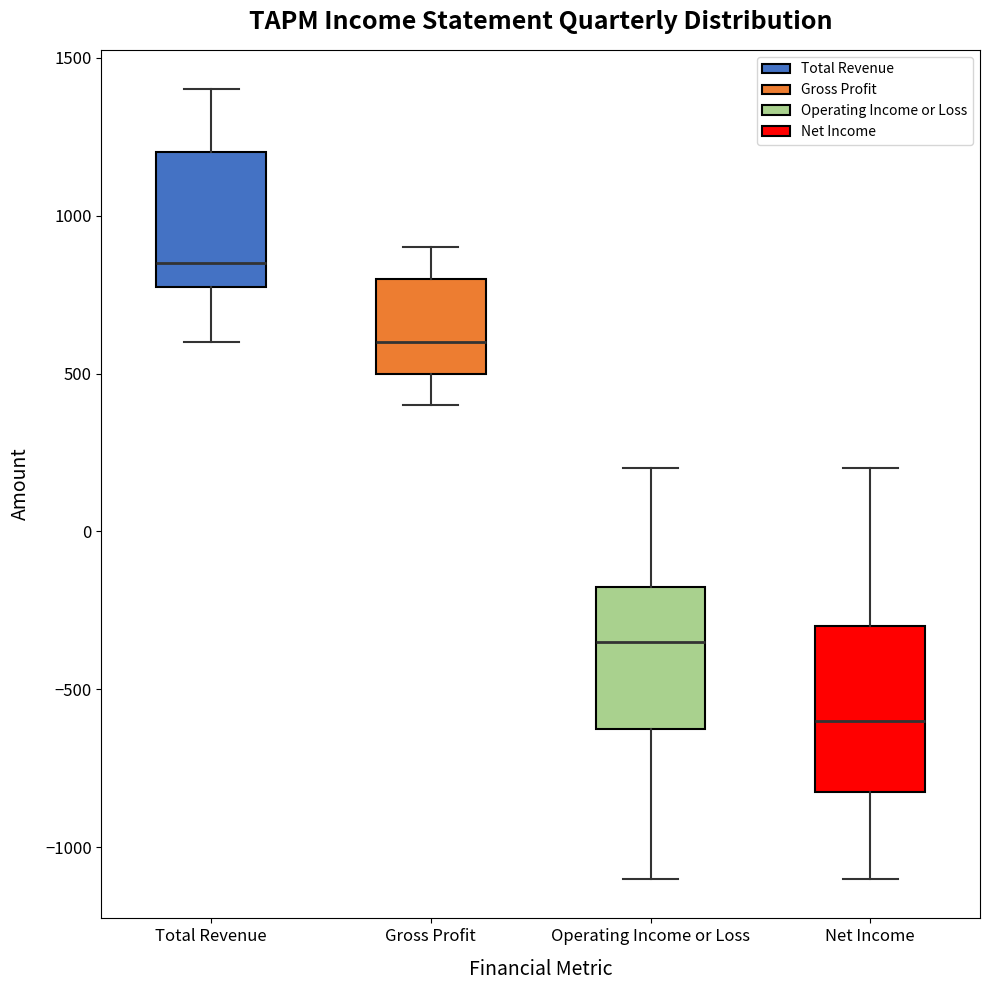

Which box has the lowest median line?

Net Income